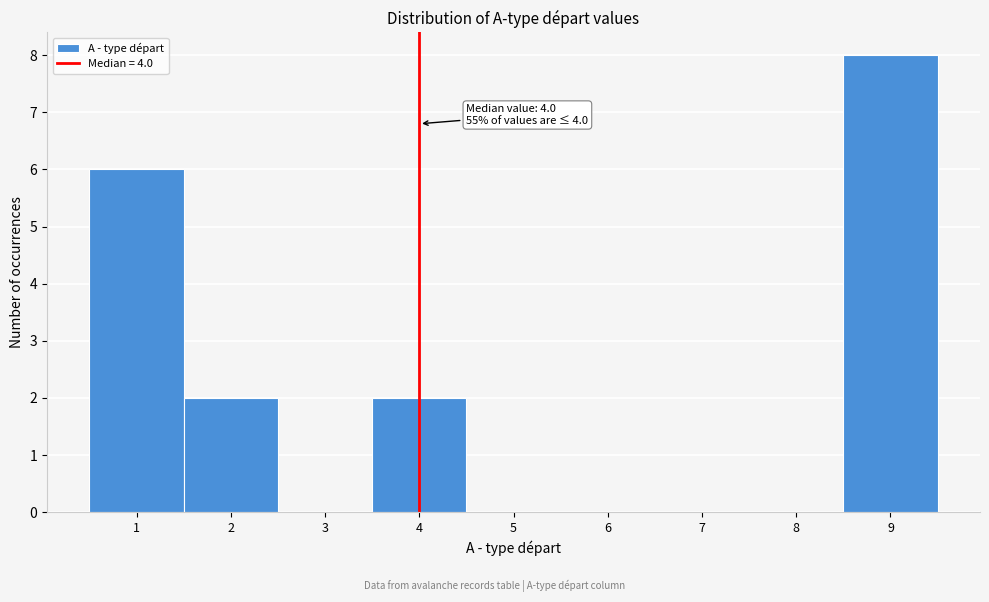

Over which range of the x-axis is the bar tallest?

8.5 to 9.5